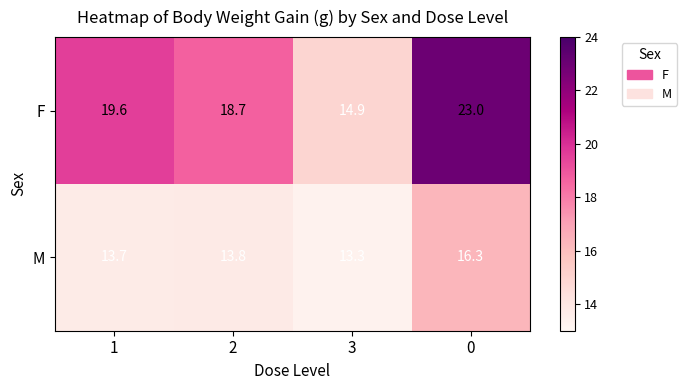

What is the spread (max minus min) of values at 2?

4.9